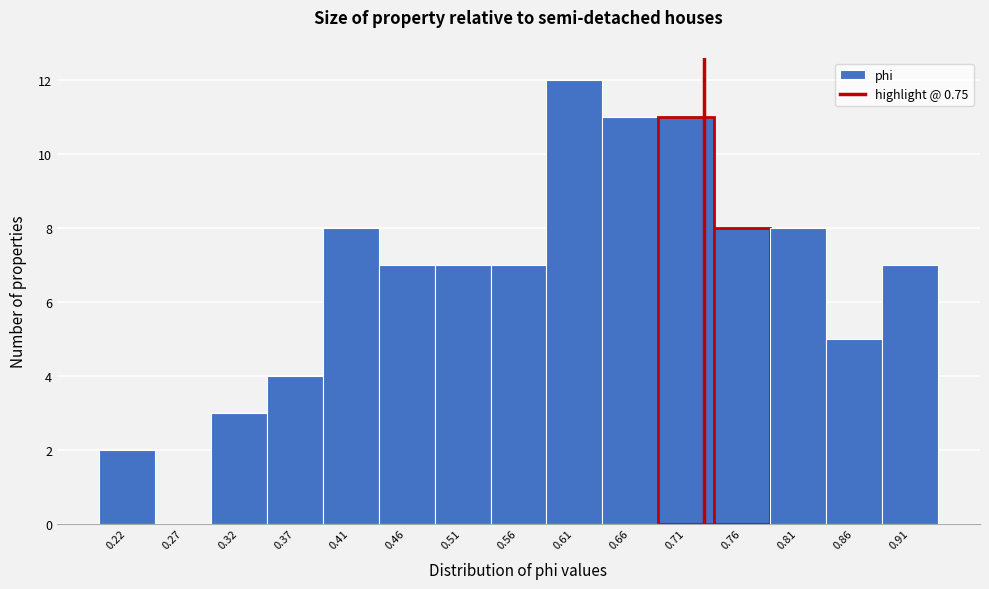

Reading right to left, extract all data points from this chart.

0.91=7	0.86=5	0.81=8	0.76=8	0.71=11	0.66=11	0.61=12	0.56=7	0.51=7	0.46=7	0.41=8	0.37=4	0.32=3	0.27=0	0.22=2